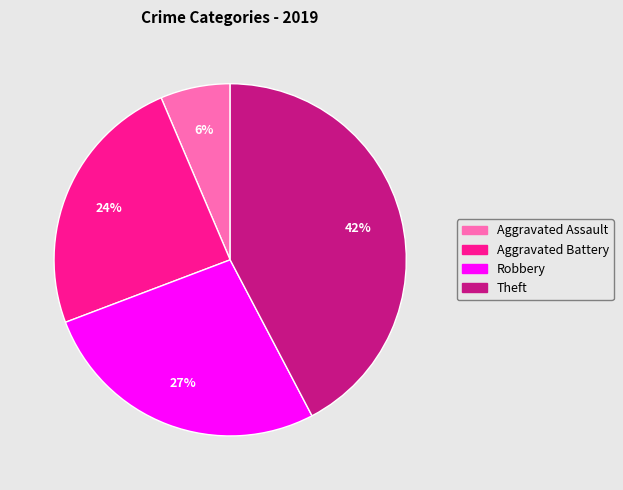

True or false: Robbery accounts for 27% of the total.

True